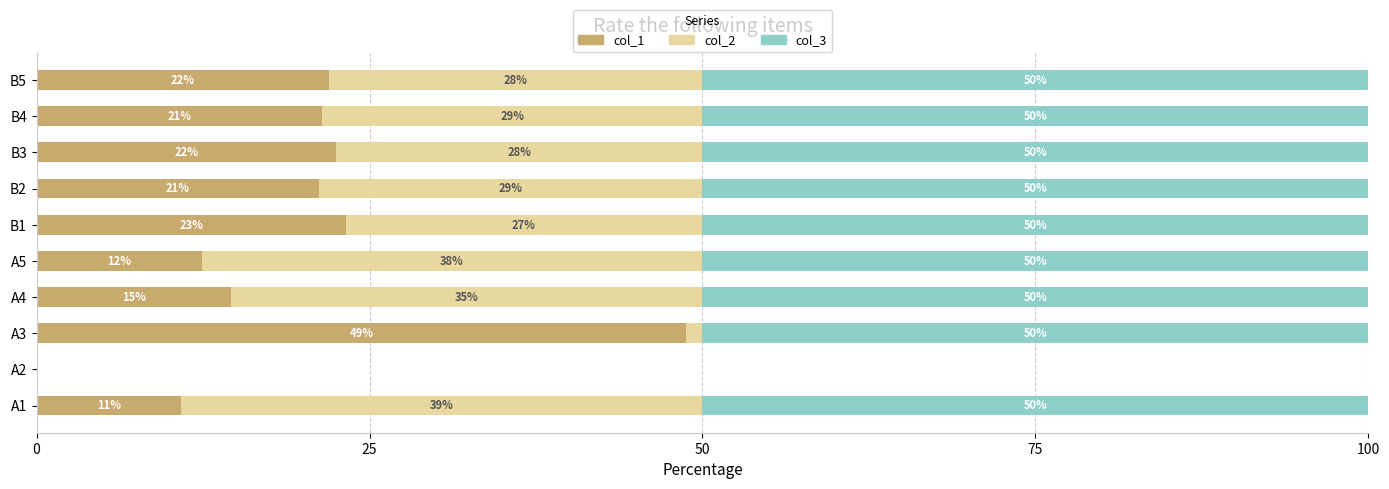

What is the maximum value for col_1?

48.8